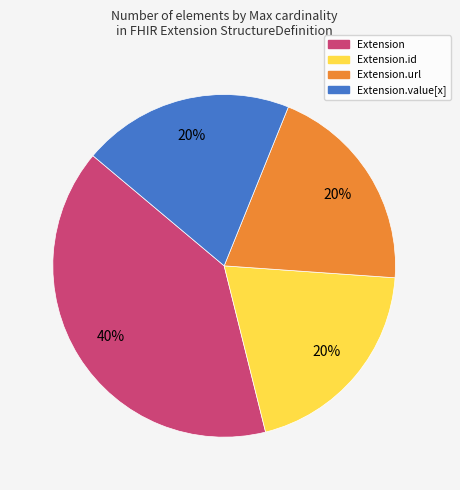

Approximately how many times larger is the value at Extension.url compared to Extension?

0.5